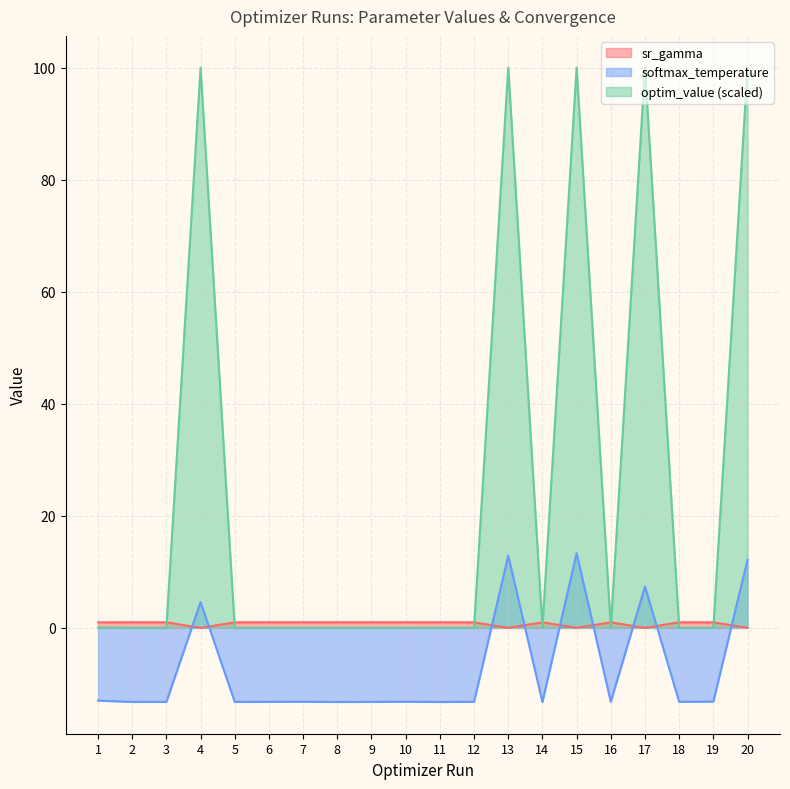

How many categories are shown in the chart?

20